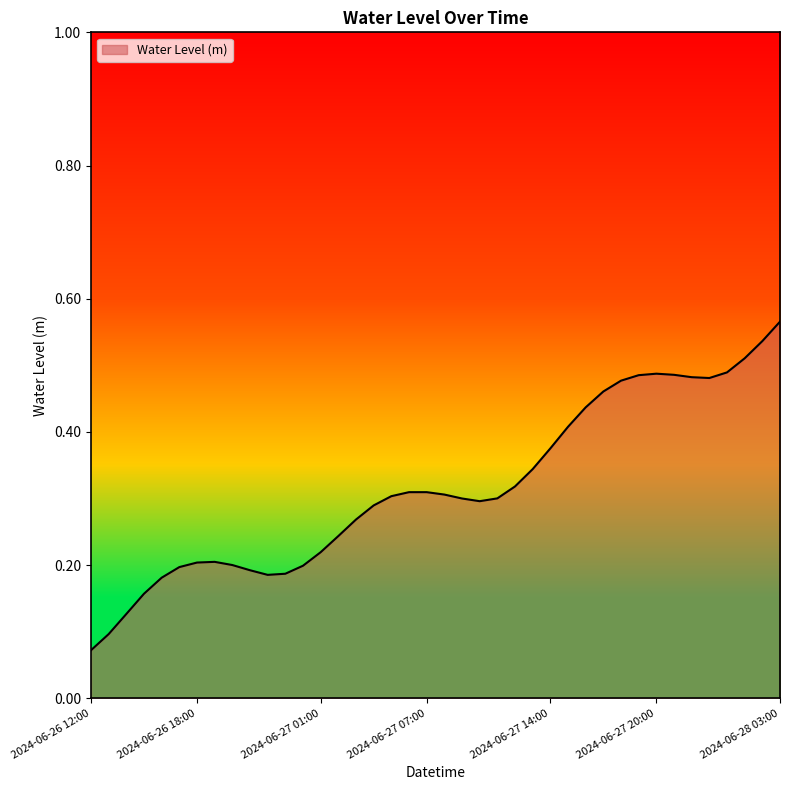

Where is the data nearest to the value 0?

2024-06-26 12:00